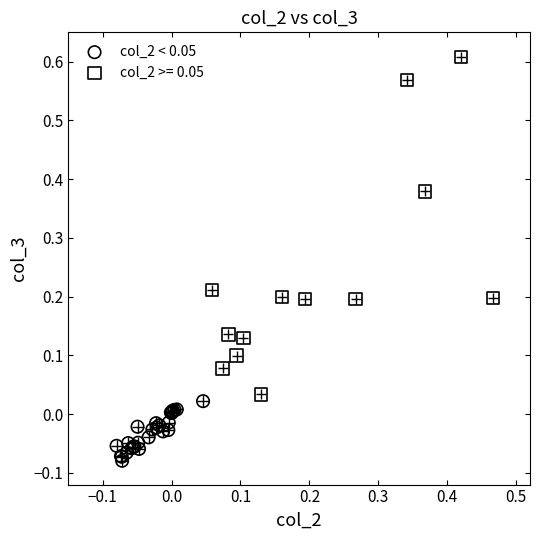

Which series has the widest spread of Y values?

col_2 >= 0.05